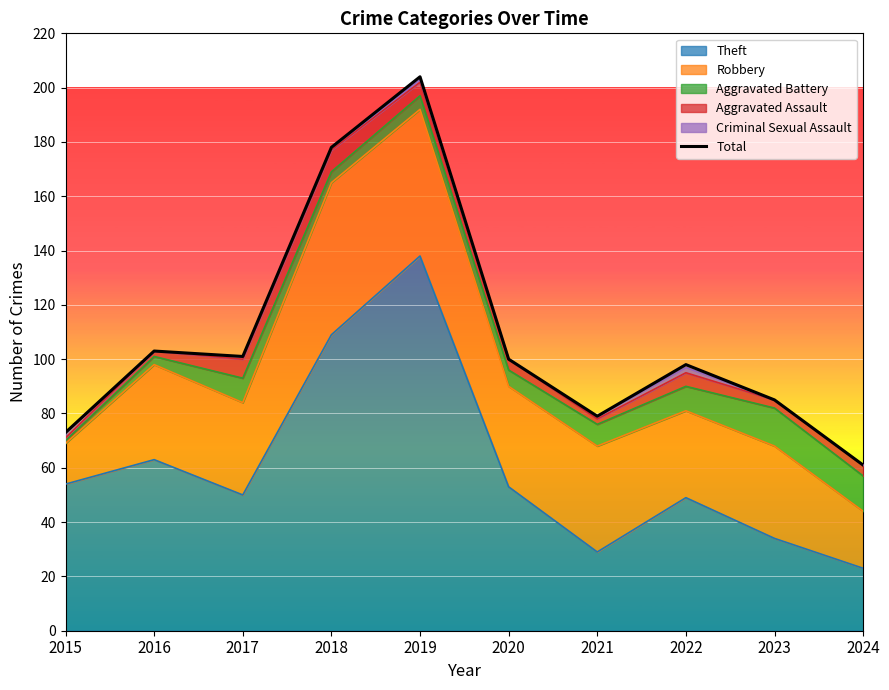

True or false: the data shows 19 at 2023.

False